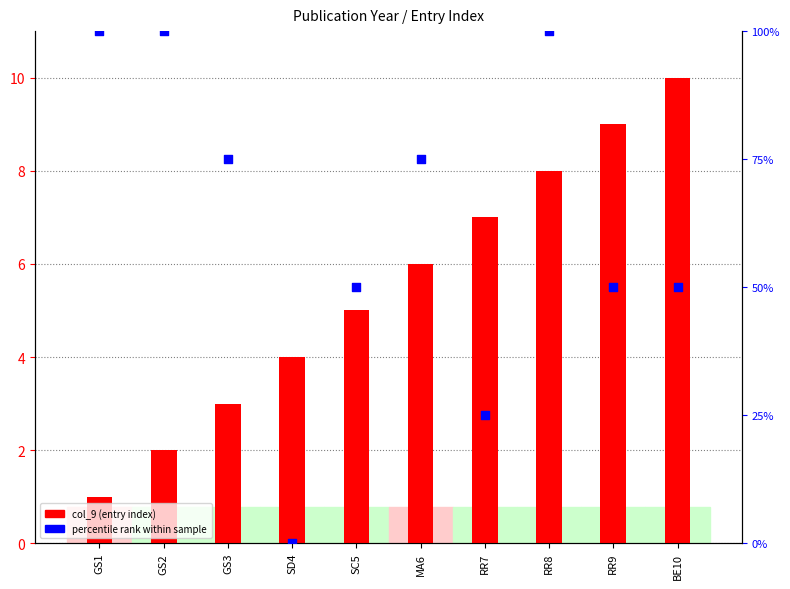

What is the total value across all series at BE10?

60